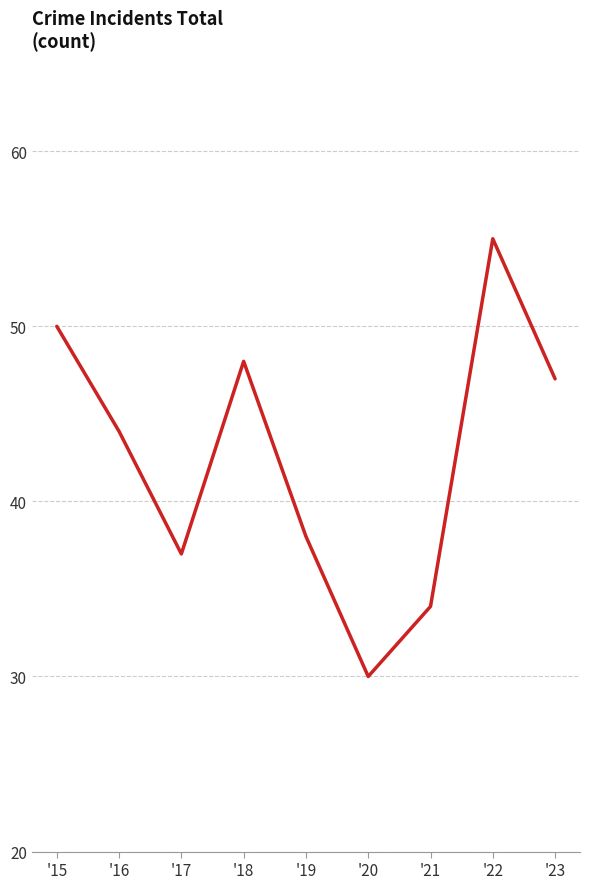

What is the difference between the maximum and second lowest values?

21